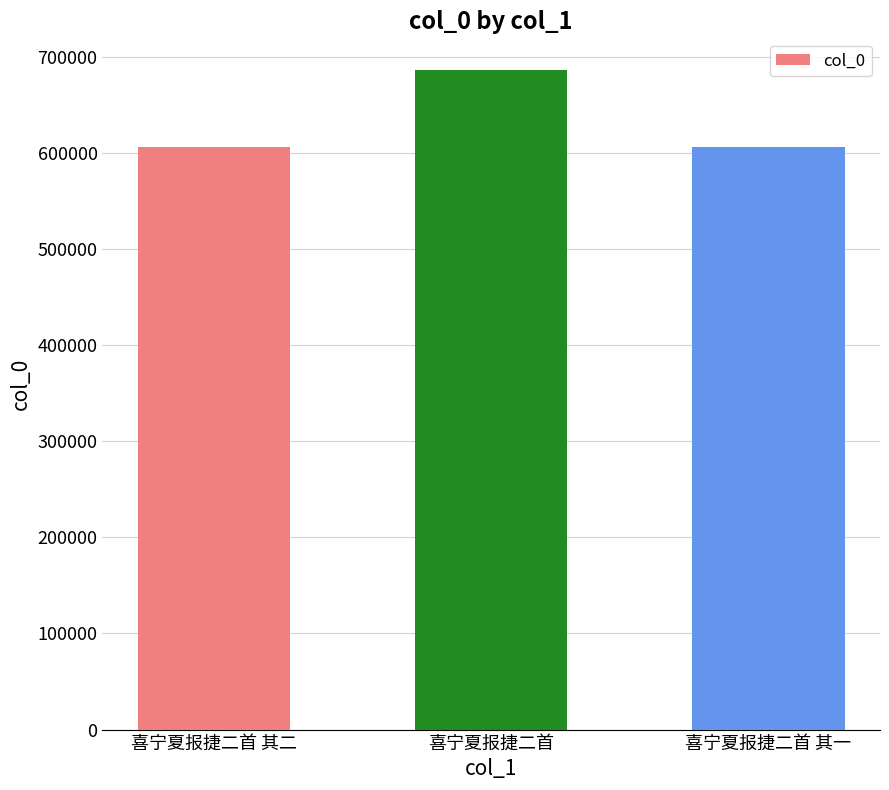

What is the value of the 3rd bar from the left?

606078